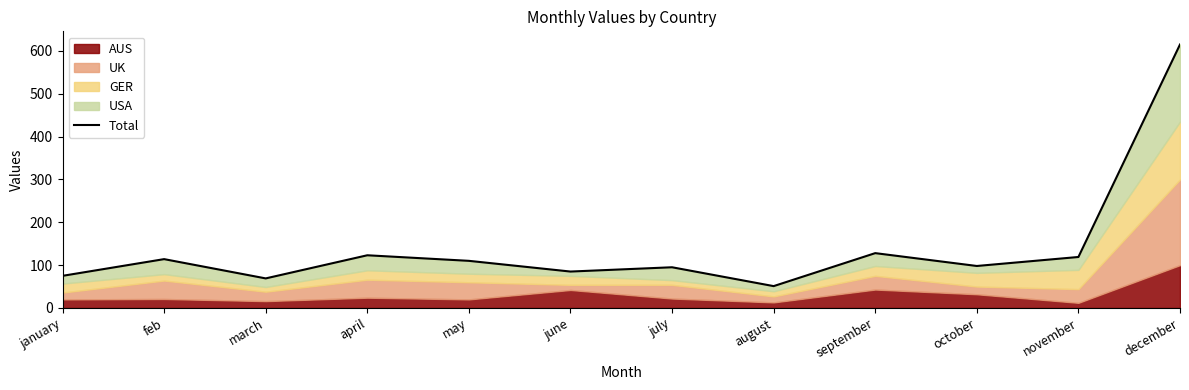

Reading left to right, what are all the values shown in this chart?

january=75	feb=114	march=69	april=123	may=110	june=85	july=95	august=51	september=128	october=98	november=119	december=615